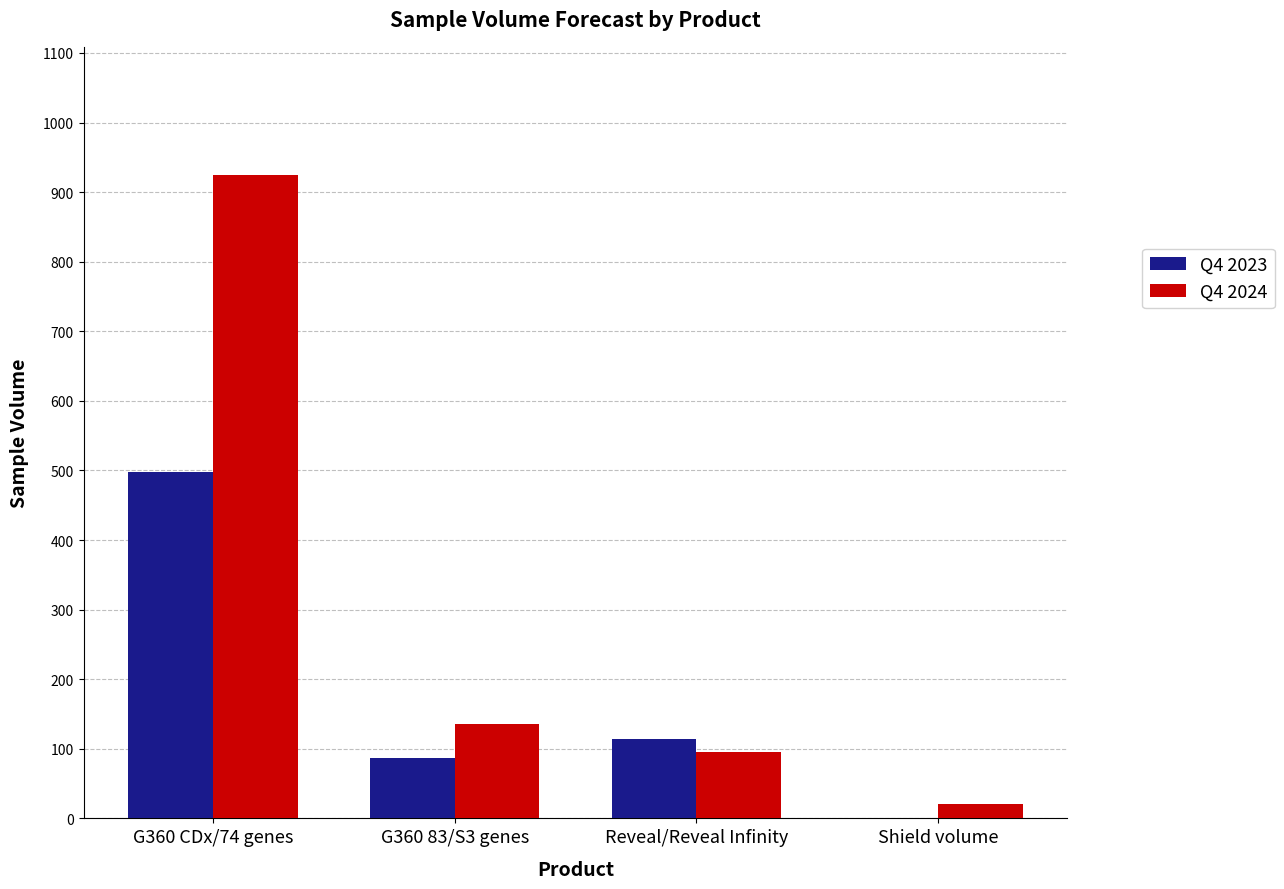

The Q4 2024 series shows 41 at G360 83/S3 genes. True or false?

False